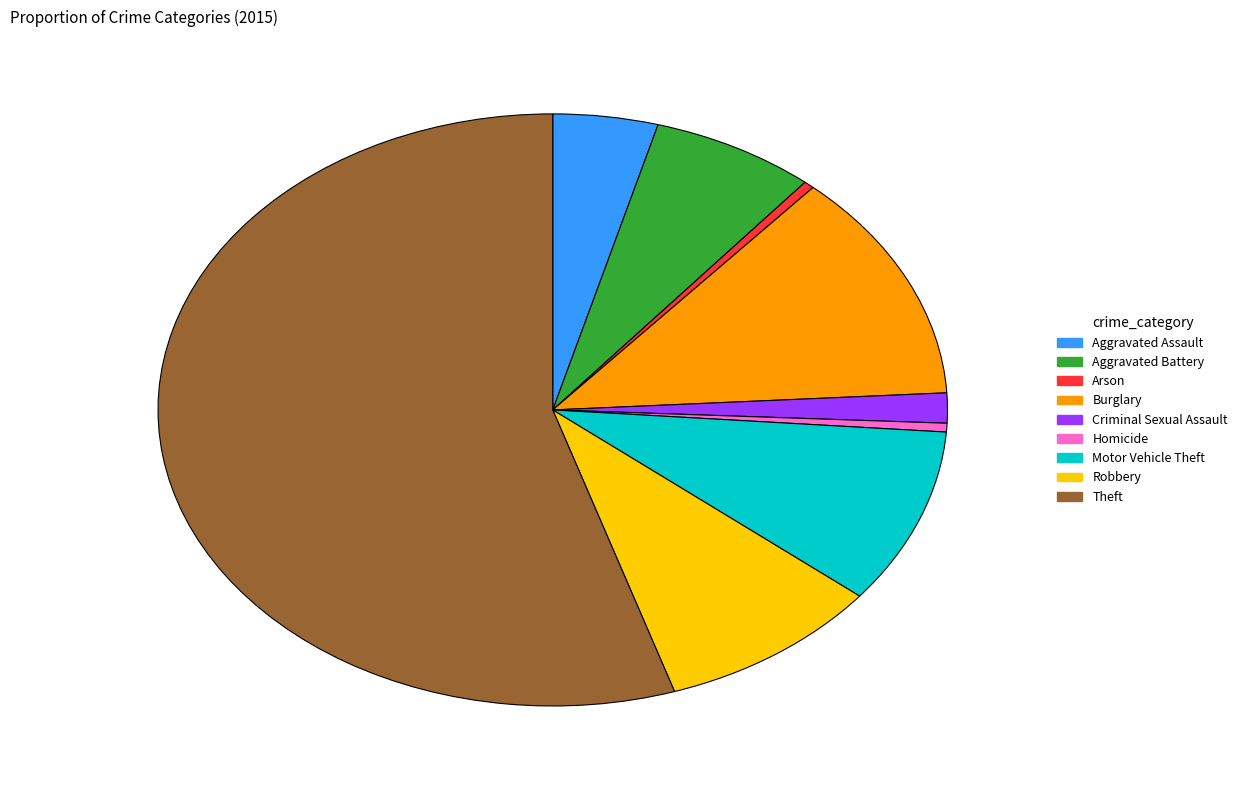

Approximately how many times larger is the value at Burglary compared to Homicide?

26.5